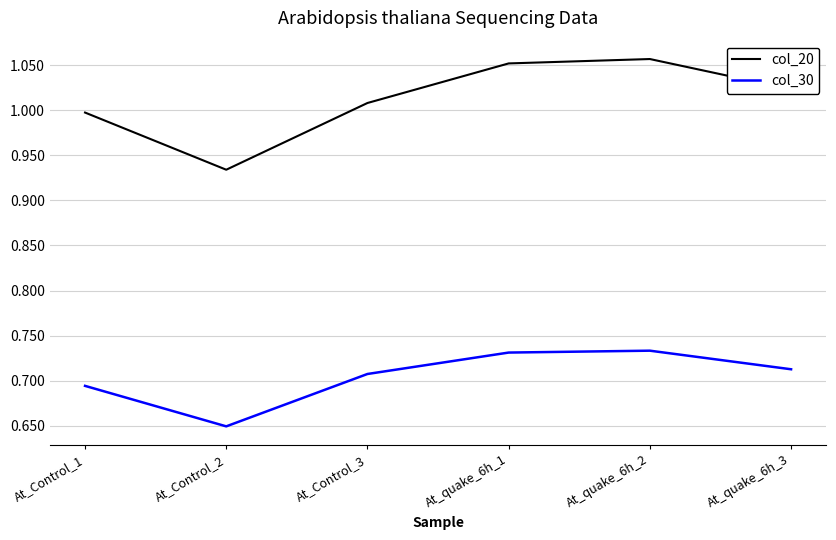

Is this an area chart (filled region under the line)?

No